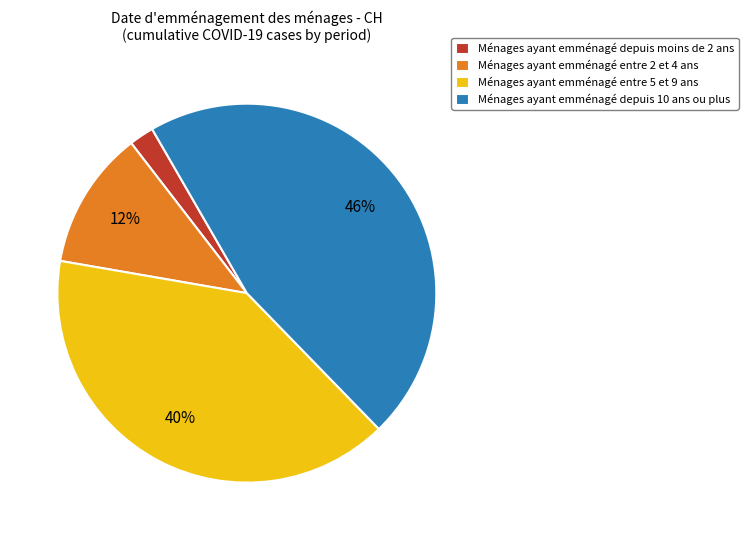

What percentage is the Ménages ayant emménagé entre 5 et 9 ans slice, to the nearest percent?

40%